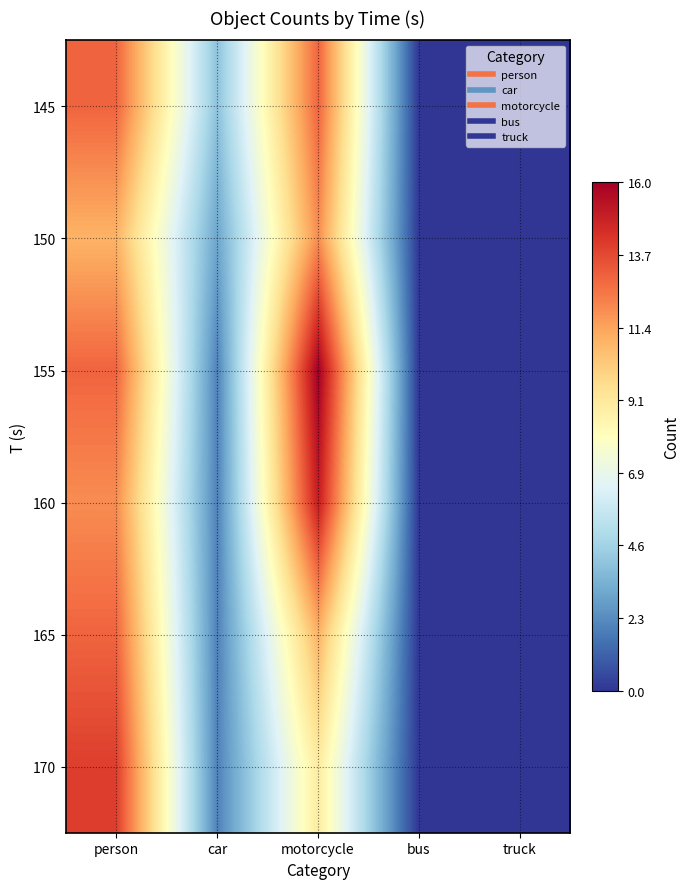

Reading left to right, transcribe all the data shown in this chart.

145: person=13	car=4	motorcycle=13	bus=0	truck=0
150: person=11	car=3	motorcycle=12	bus=0	truck=0
155: person=13	car=2	motorcycle=16	bus=0	truck=0
160: person=12	car=2	motorcycle=15	bus=0	truck=0
165: person=13	car=2	motorcycle=11	bus=0	truck=0
170: person=14	car=2	motorcycle=9	bus=0	truck=0